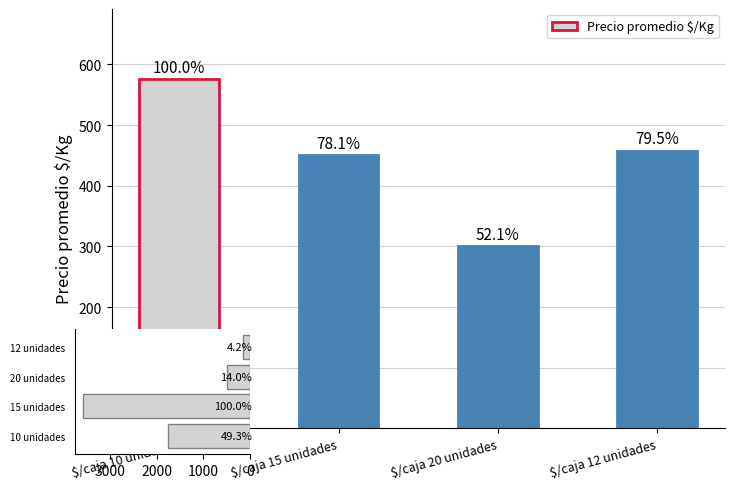

Reading left to right, what are all the values shown in this chart?

Precio promedio $/Kg: 576	450	300	458
Volumen: 1760	3570	500	150